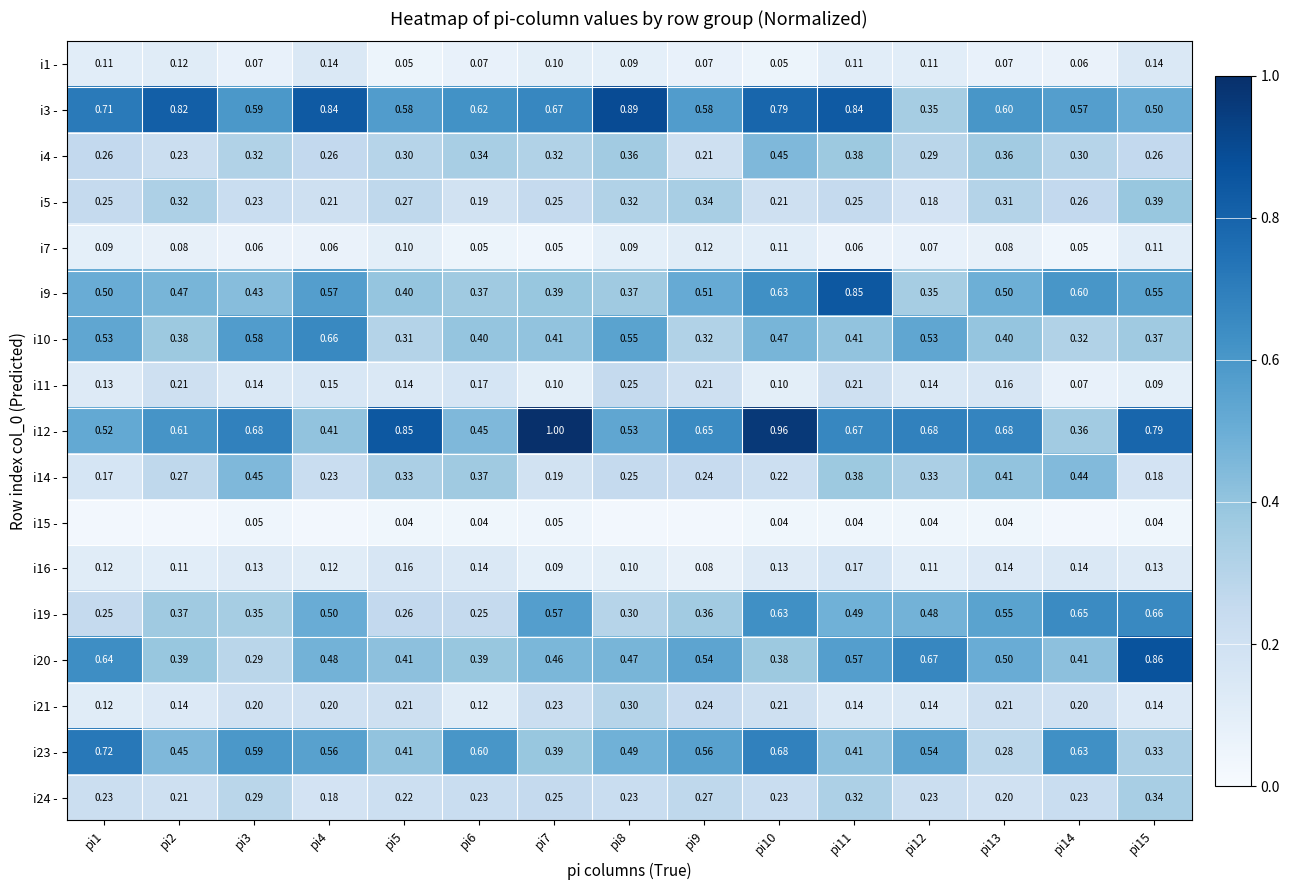

What is the total value across all series at pi12?

5.2